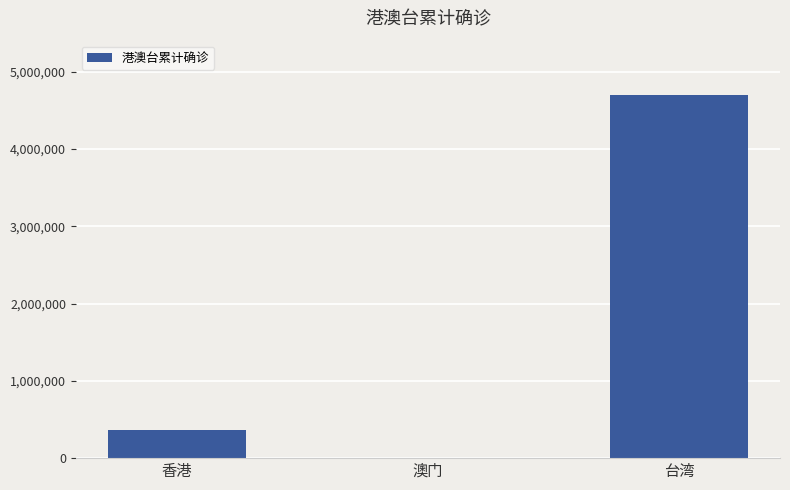

The value at 香港 is 359370. True or false?

True